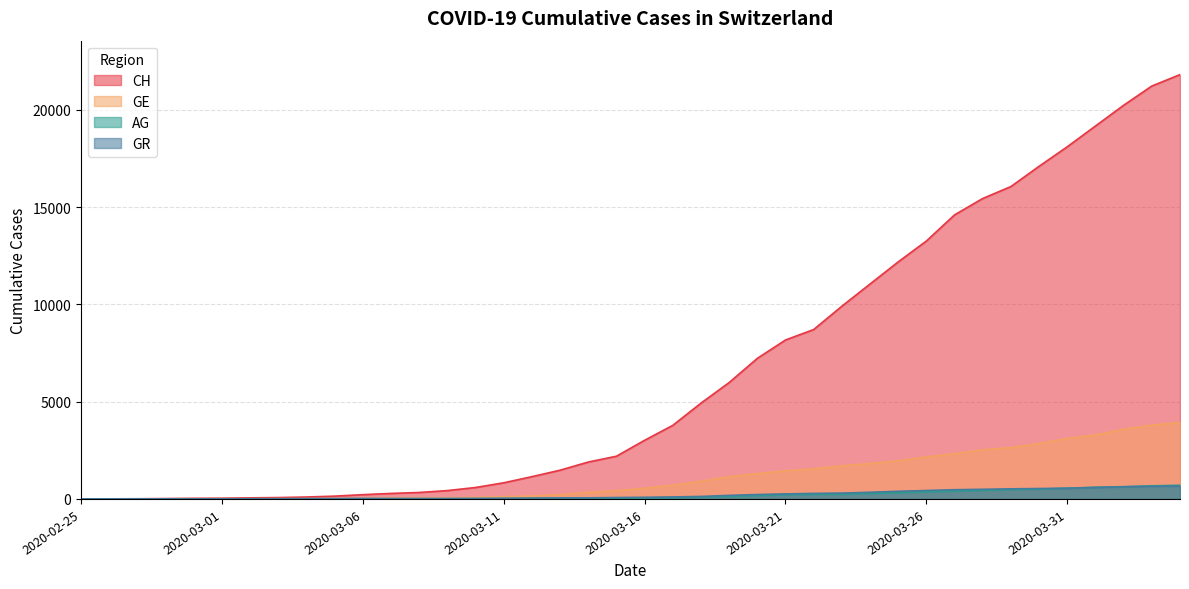

At which label does GR first exceed 84?

2020-03-17